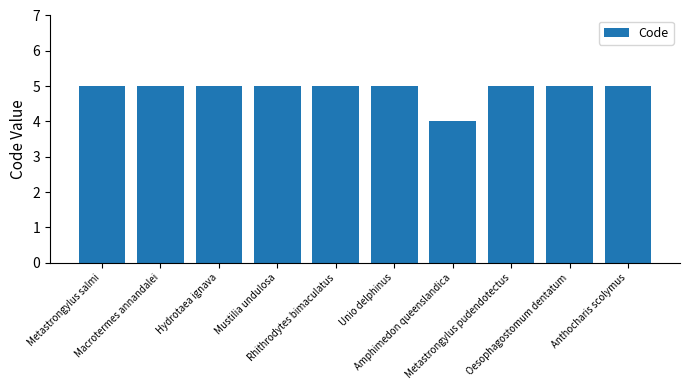

Is it true that the value at Rhithrodytes bimaculatus is 5?

True